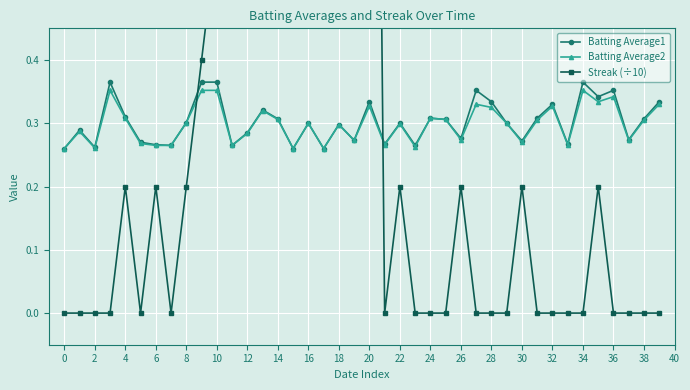

At which category does Batting Average1 reach its first local valley?

2